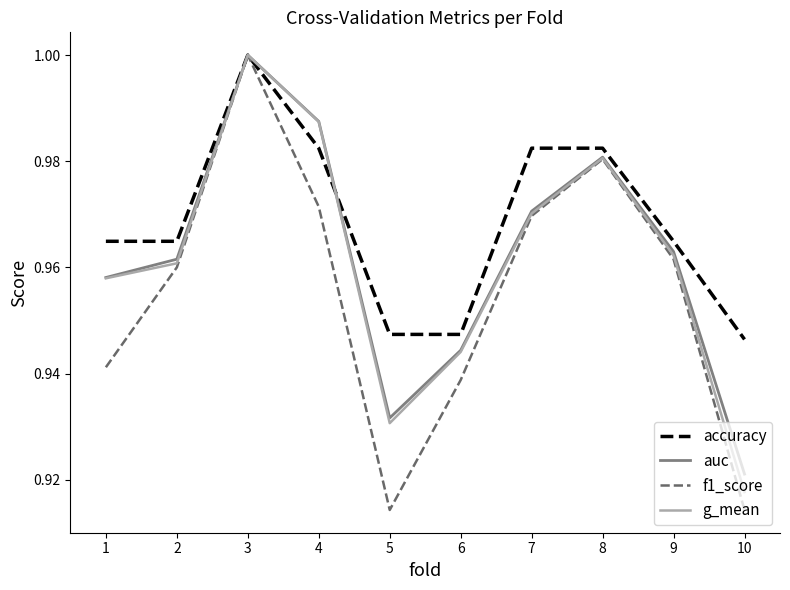

What is the sum of all f1_score values?

9.6